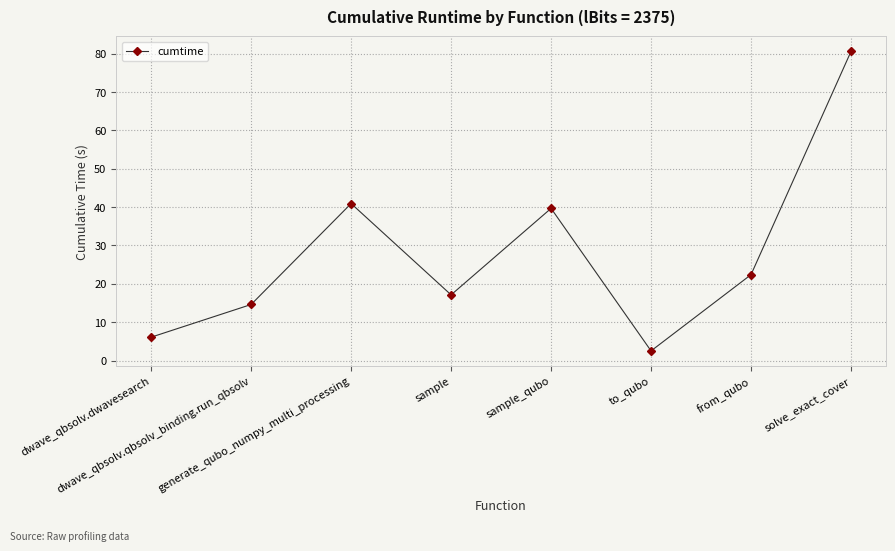

How many data points are above 22?

4